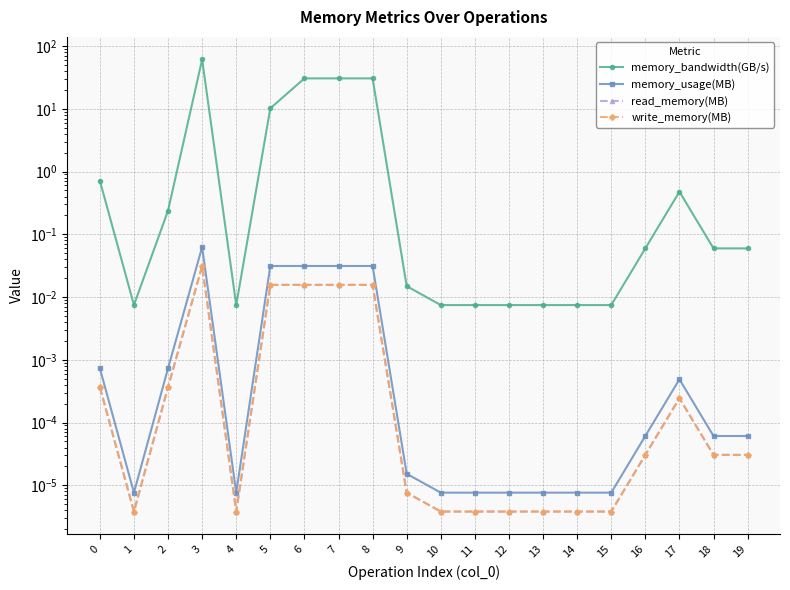

Reading left to right, list all the values displayed in this chart.

memory_bandwidth(GB/s): 0.7	0.0	0.2	61.0	0.0	10.2	30.5	30.5	30.5	0.0	0.0	0.0	0.0	0.0	0.0	0.0	0.1	0.5	0.1	0.1
memory_usage(MB): 0.0	0.0	0.0	0.1	0.0	0.0	0.0	0.0	0.0	0.0	0.0	0.0	0.0	0.0	0.0	0.0	0.0	0.0	0.0	0.0
read_memory(MB): 0.0	0.0	0.0	0.0	0.0	0.0	0.0	0.0	0.0	0.0	0.0	0.0	0.0	0.0	0.0	0.0	0.0	0.0	0.0	0.0
write_memory(MB): 0.0	0.0	0.0	0.0	0.0	0.0	0.0	0.0	0.0	0.0	0.0	0.0	0.0	0.0	0.0	0.0	0.0	0.0	0.0	0.0